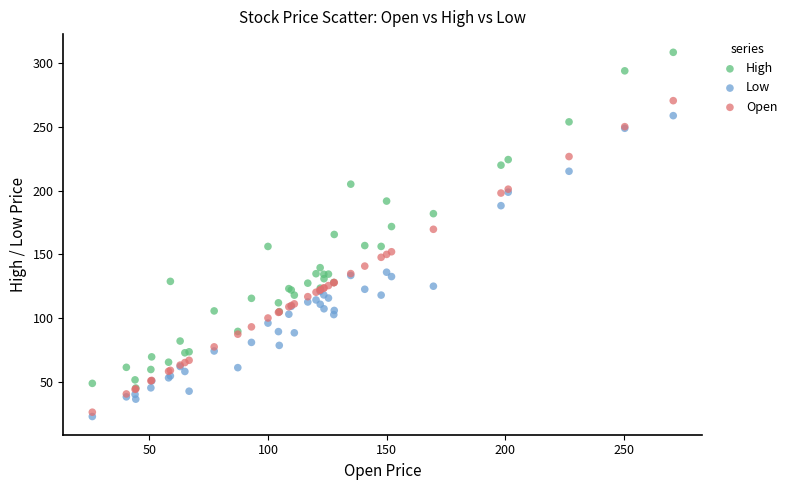

Which series contains the lowest Y value?

Low